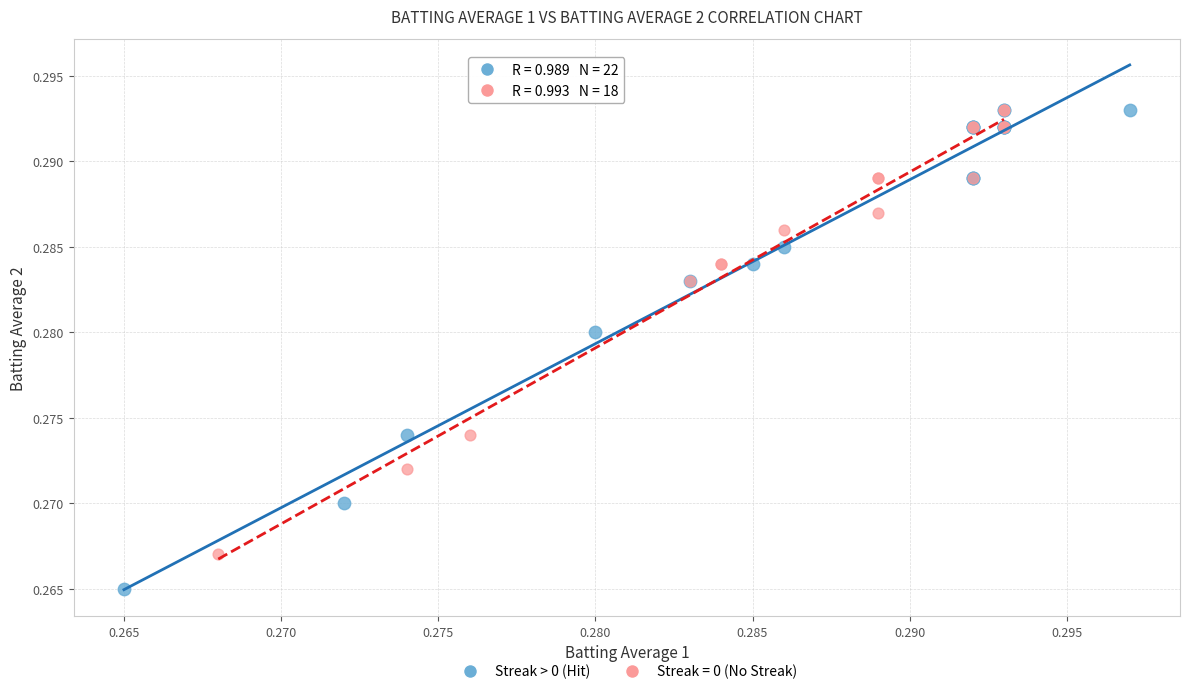

Which series reaches the minimum Y coordinate?

Streak > 0 (Hit)